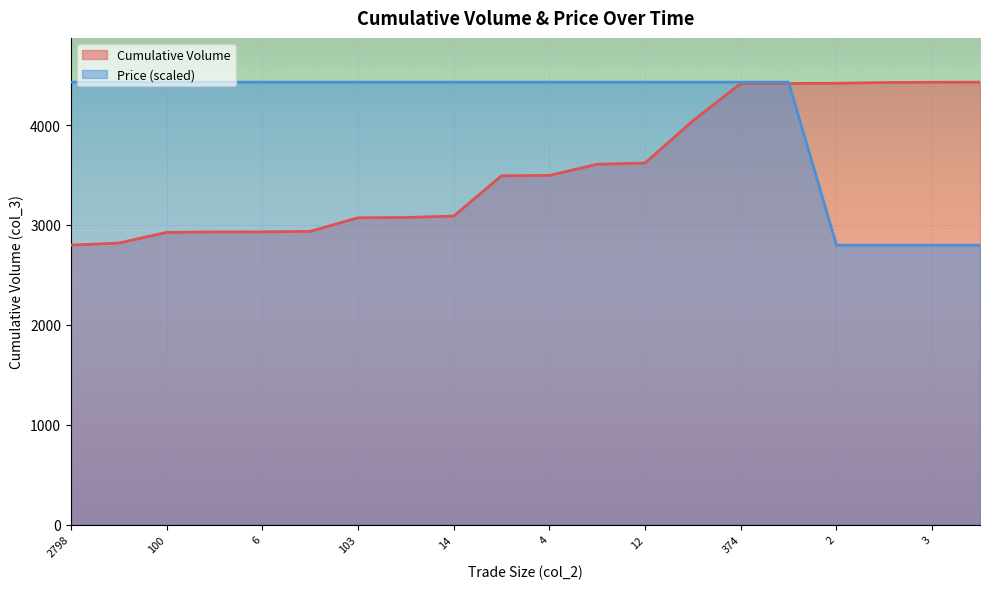

True or false: Trade Size has a value of 4430.0 at 2798.

True